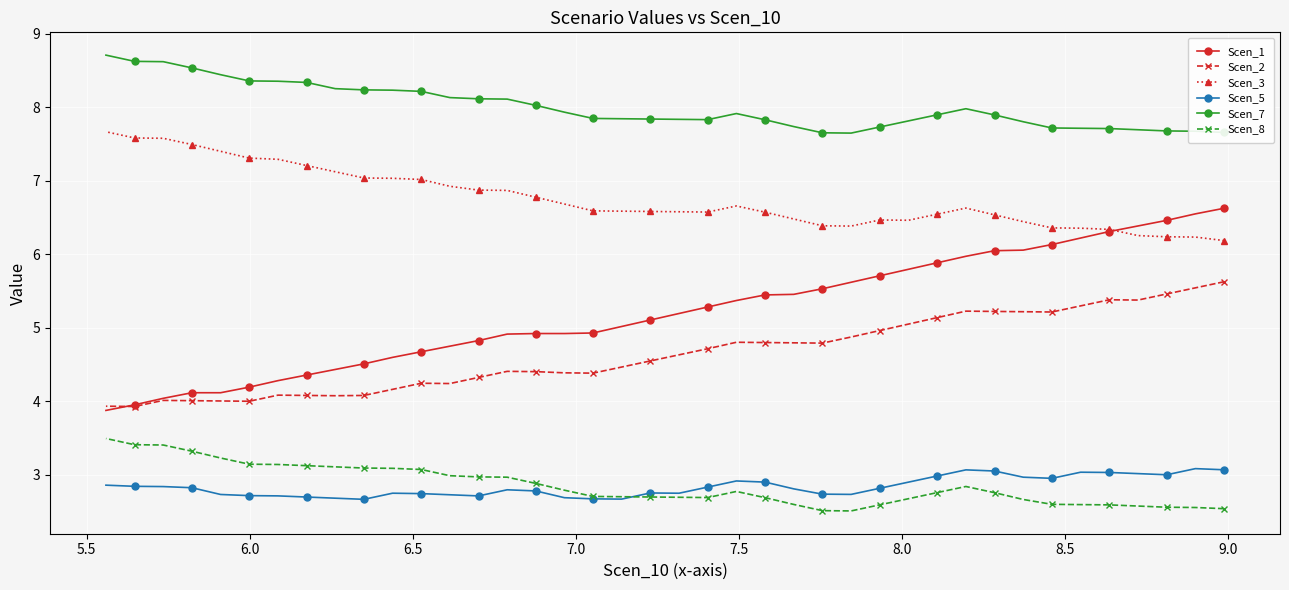

True or false: Scen_2 and Scen_1 intersect in this chart.

True